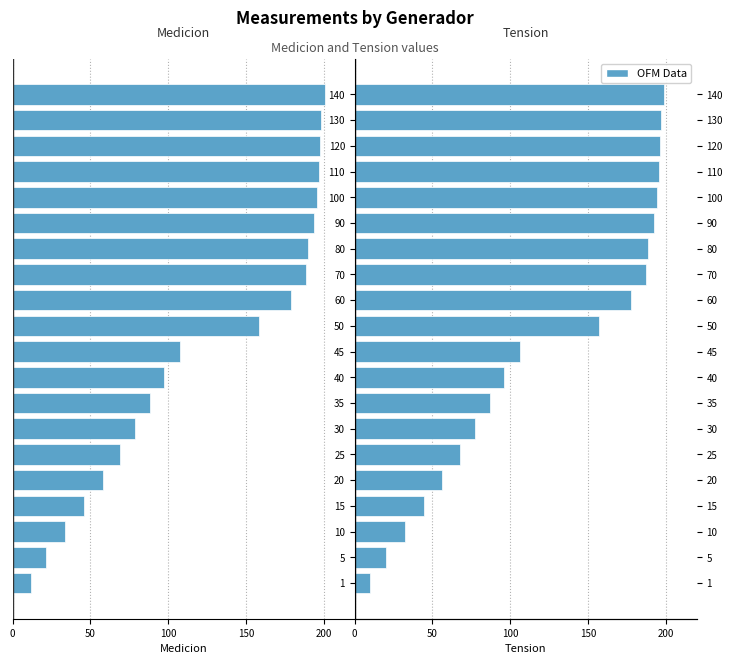

The value of Medicion at 25 is -14.3. True or false?

False